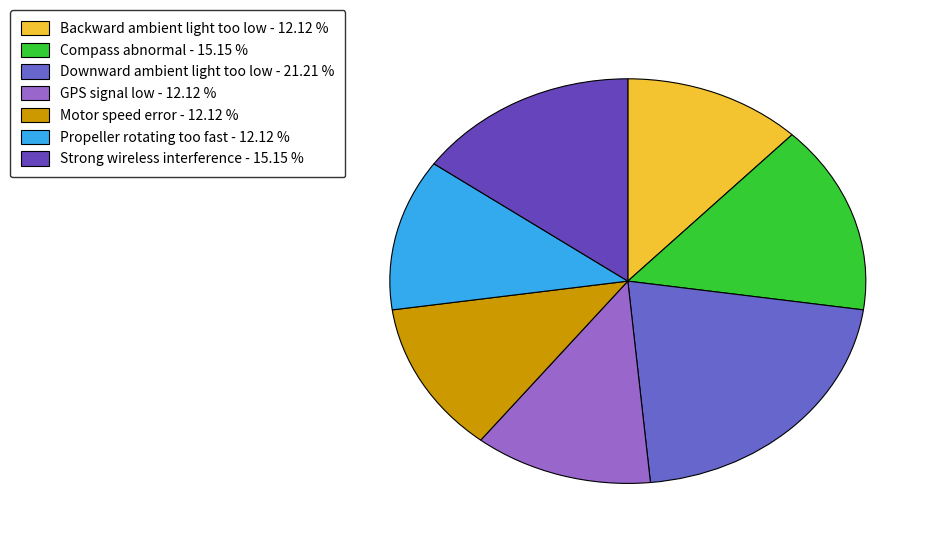

How many slices are in this pie chart?

7